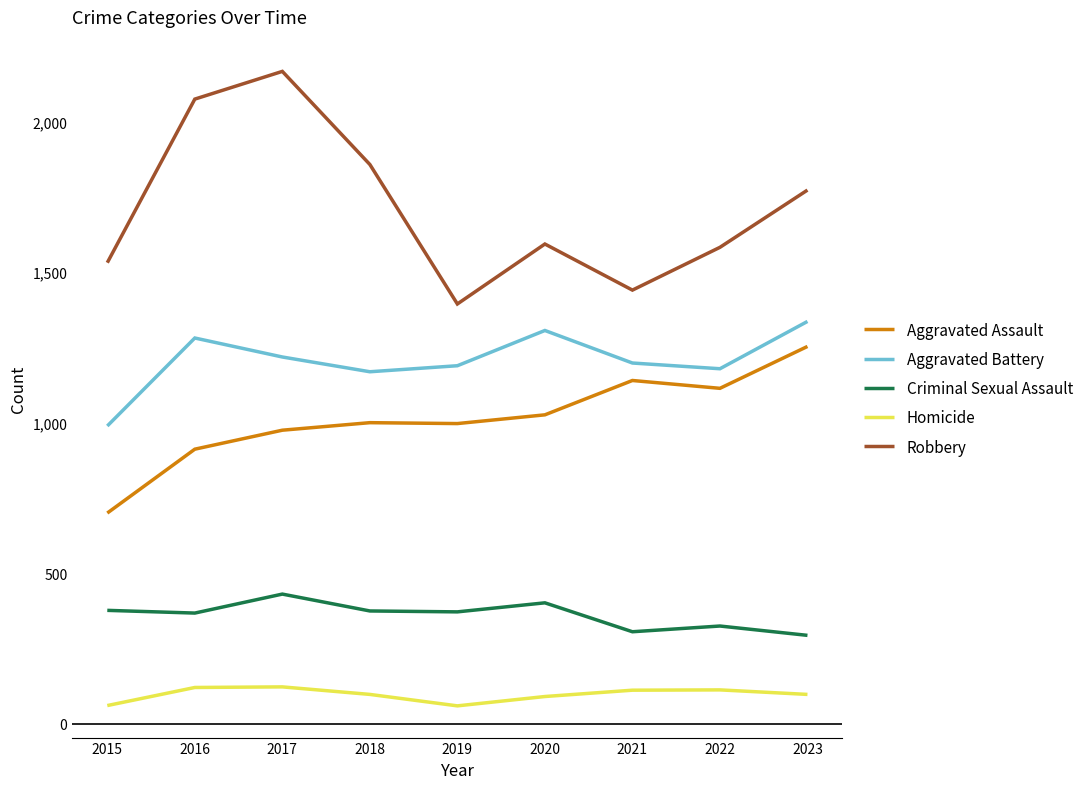

Is the value of Aggravated Battery at 2018 greater than the value of Criminal Sexual Assault at 2020?

Yes